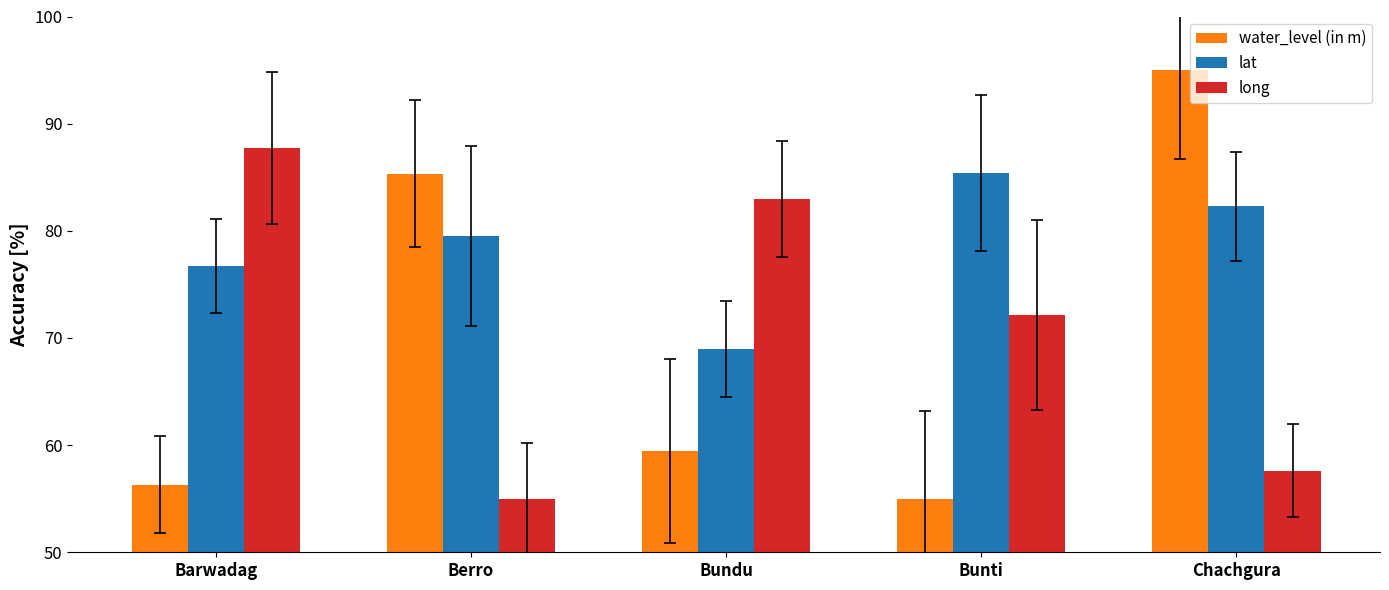

At which label does long first exceed 72?

Barwadag